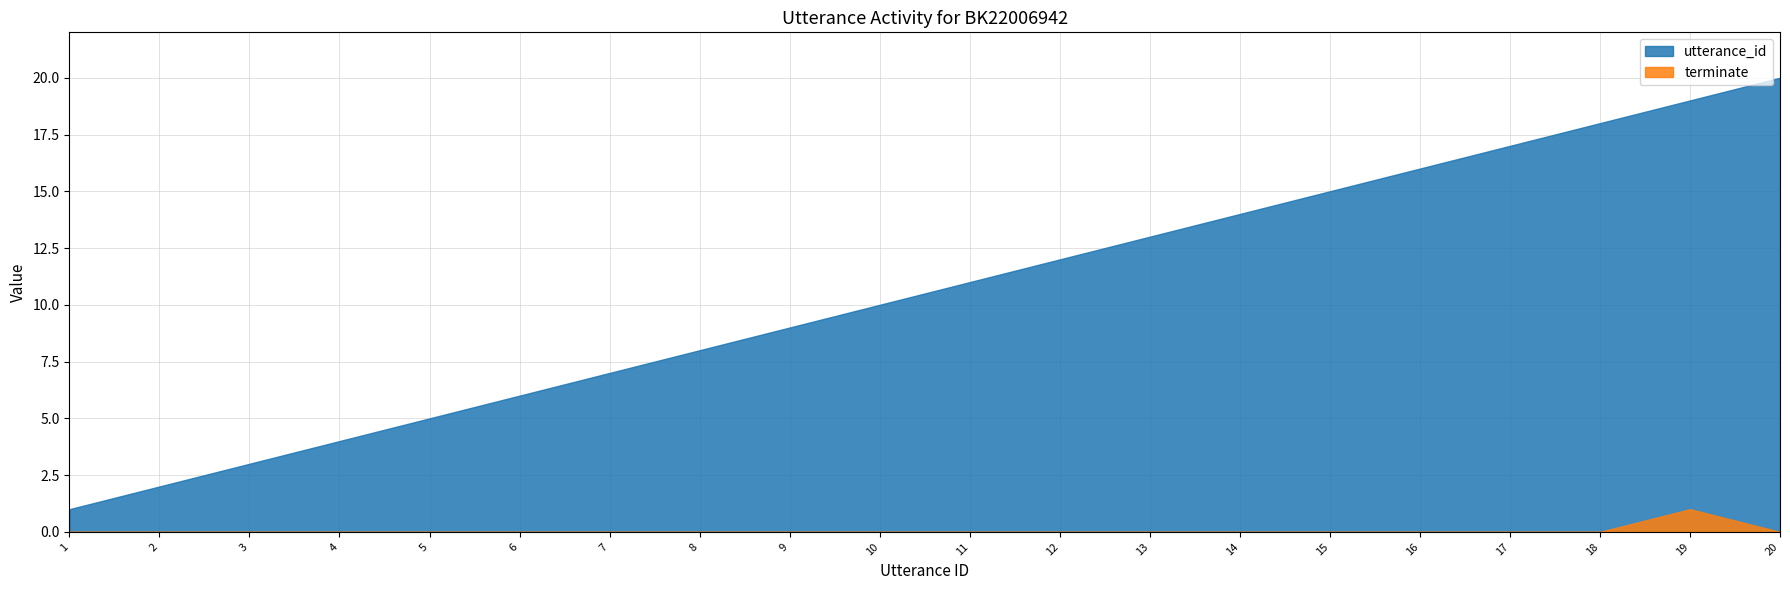

What is the maximum value shown in the chart?

20